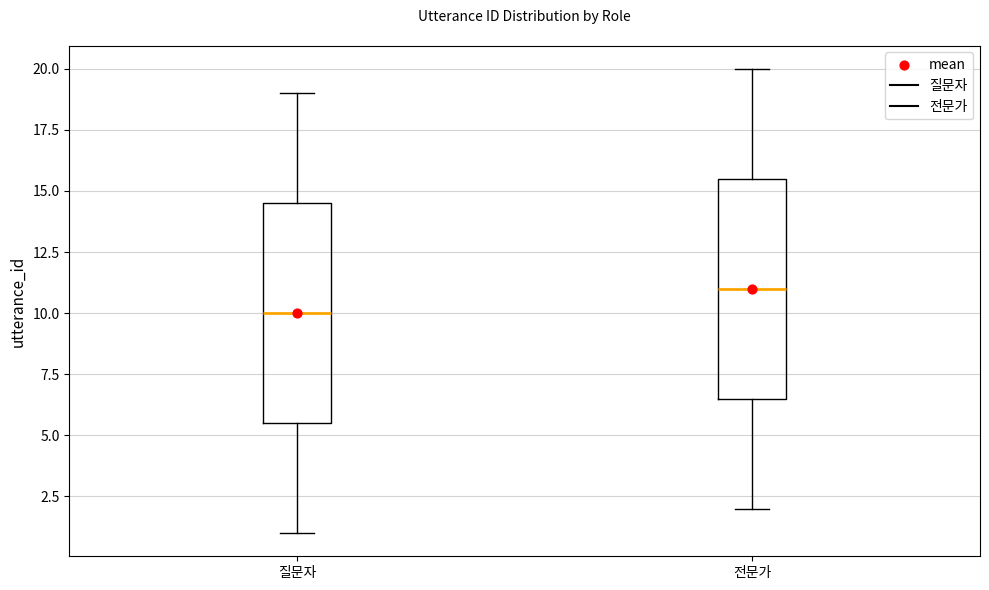

Reading left to right, read every box against the y-axis: the position of its median line, the range the box covers, and the ends of its whiskers. The values are not printed on the chart, so give them approximately, as read against the axis.

질문자: median 10.0, box 5.5 to 14.5, whiskers 1.0 to 19.0
전문가: median 11.0, box 6.5 to 15.5, whiskers 2.0 to 20.0